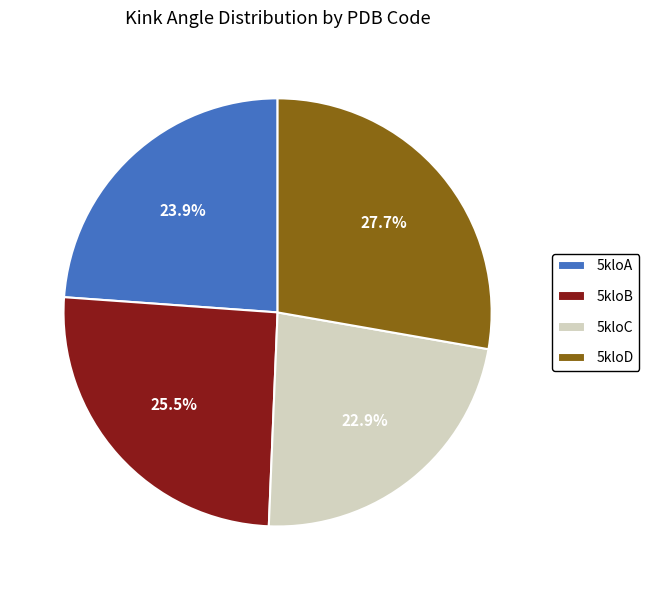

To the nearest percent, what is the difference between the largest and smallest slice percentages?

5%